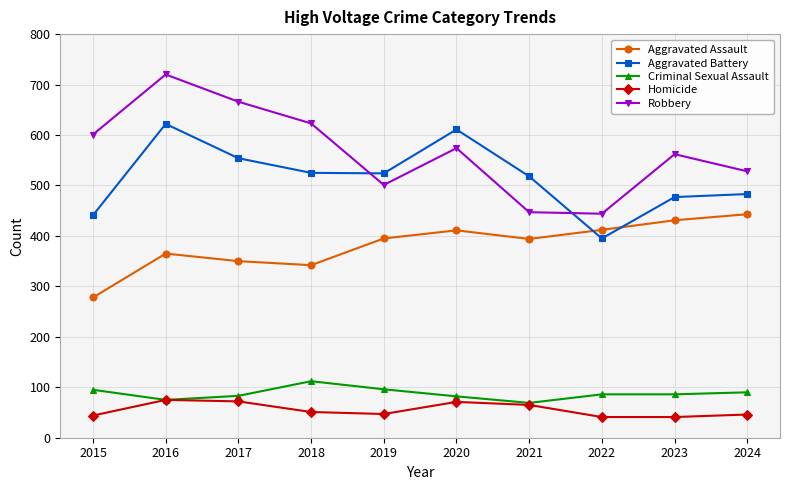

What is the sum of all Aggravated Assault values?

3821